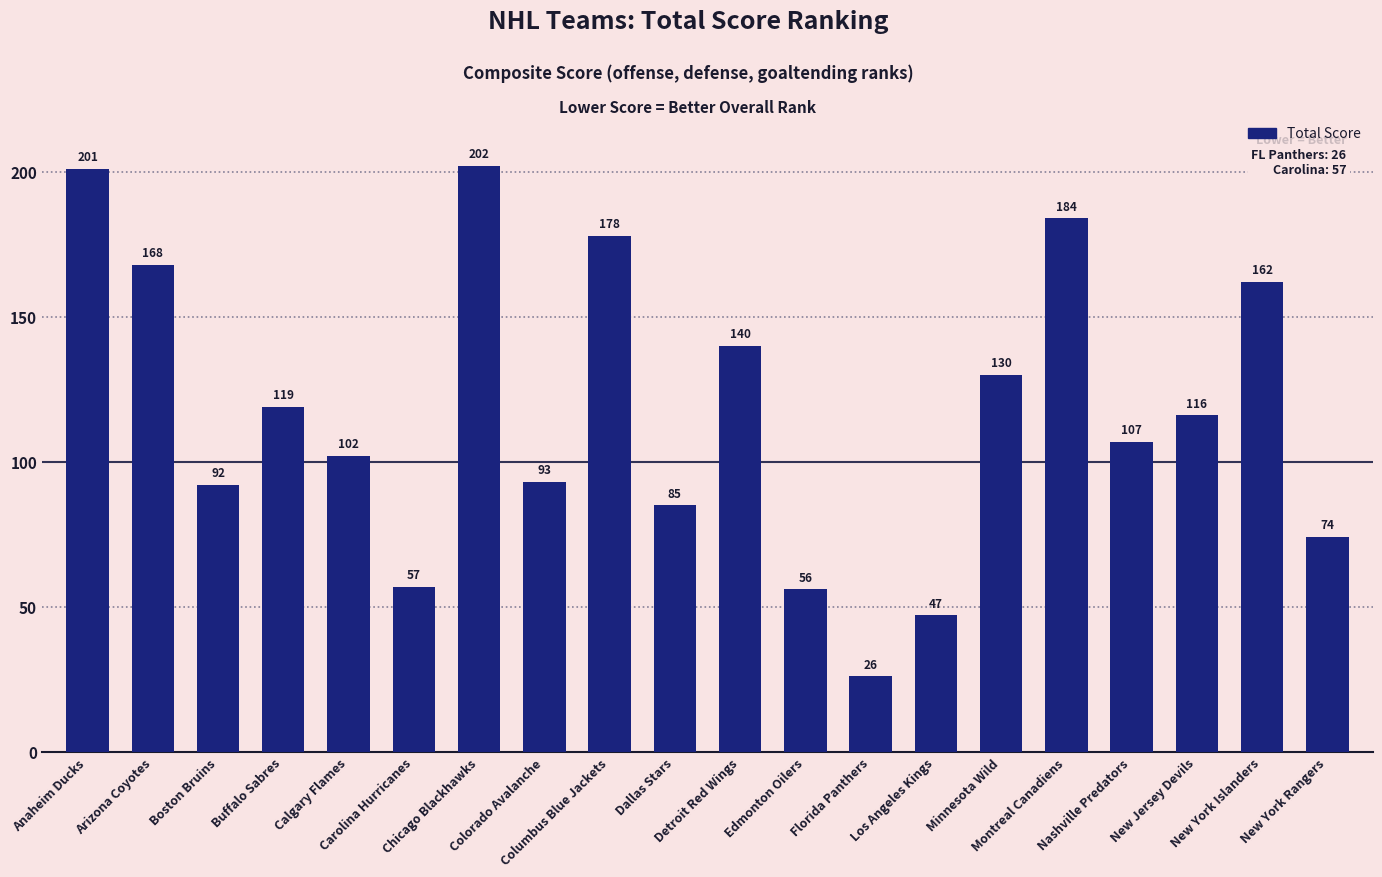

What is the difference between the values at New York Islanders and Dallas Stars?

77